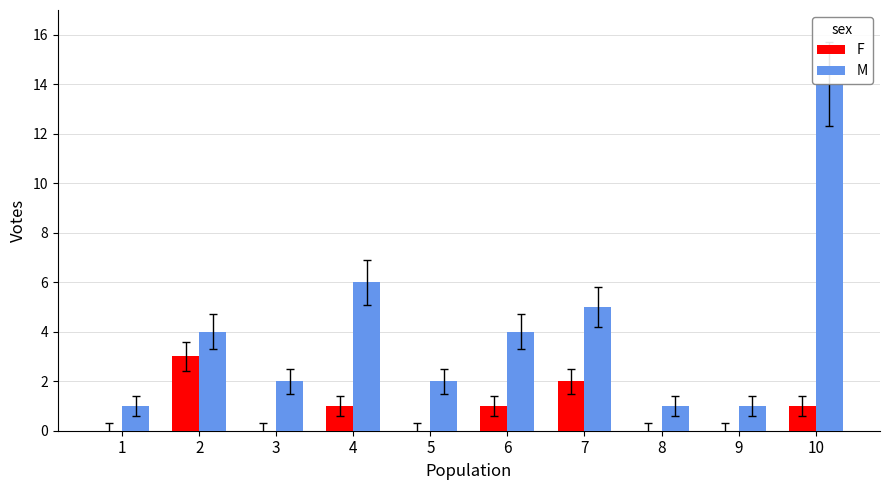

Reading left to right, extract all data points from this chart.

F: 0	3	0	1	0	1	2	0	0	1
M: 1	4	2	6	2	4	5	1	1	14